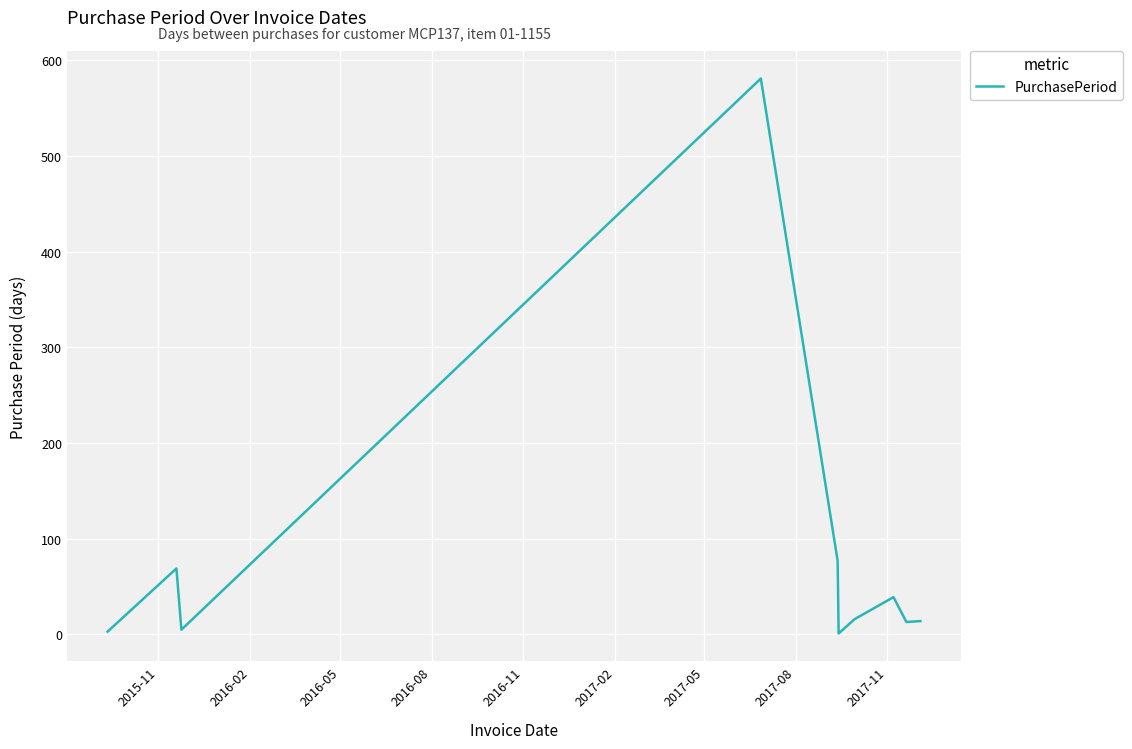

What is the difference between the maximum and minimum values?

580